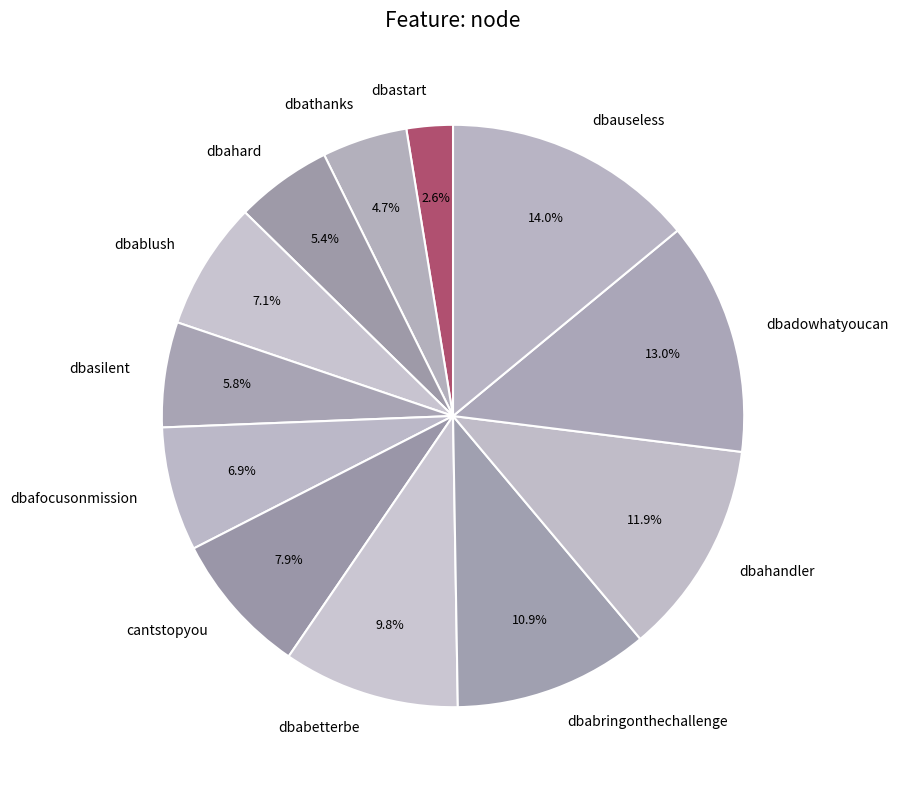

Is it true that dbasilent is 6% of the pie?

True